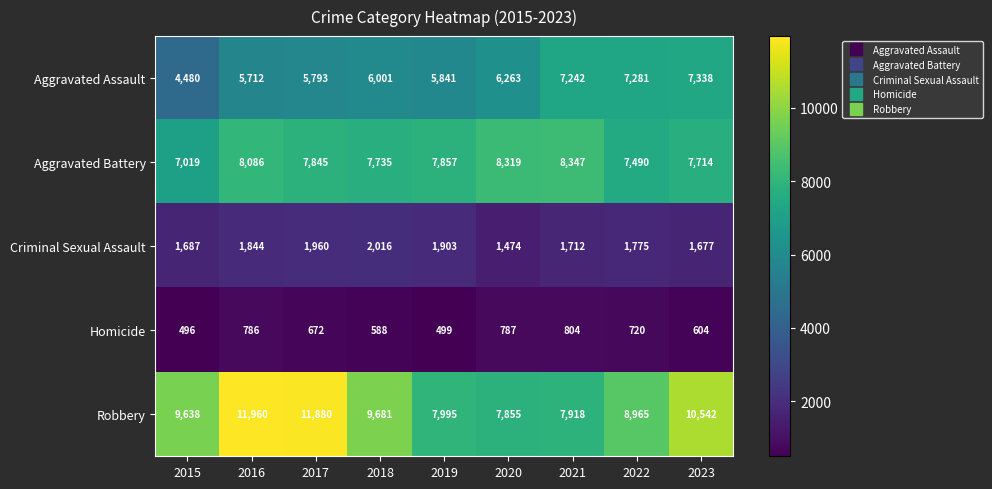

Which series changed the most between 2020 and 2023?

Robbery